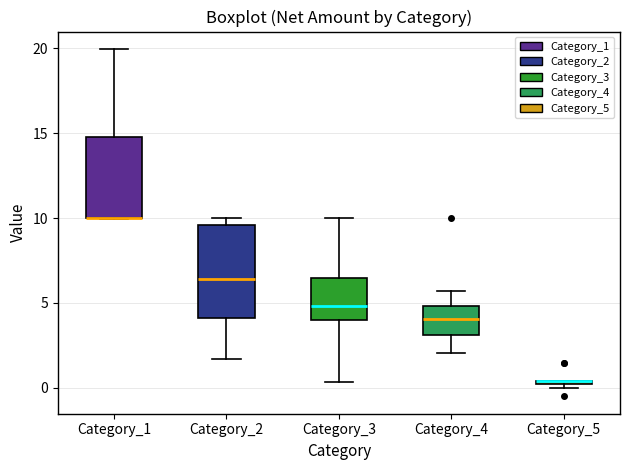

Where does the upper whisker of the box for Category_4 end on the y-axis? The values are not printed on the chart, so give them approximately, as read against the axis.

5.5